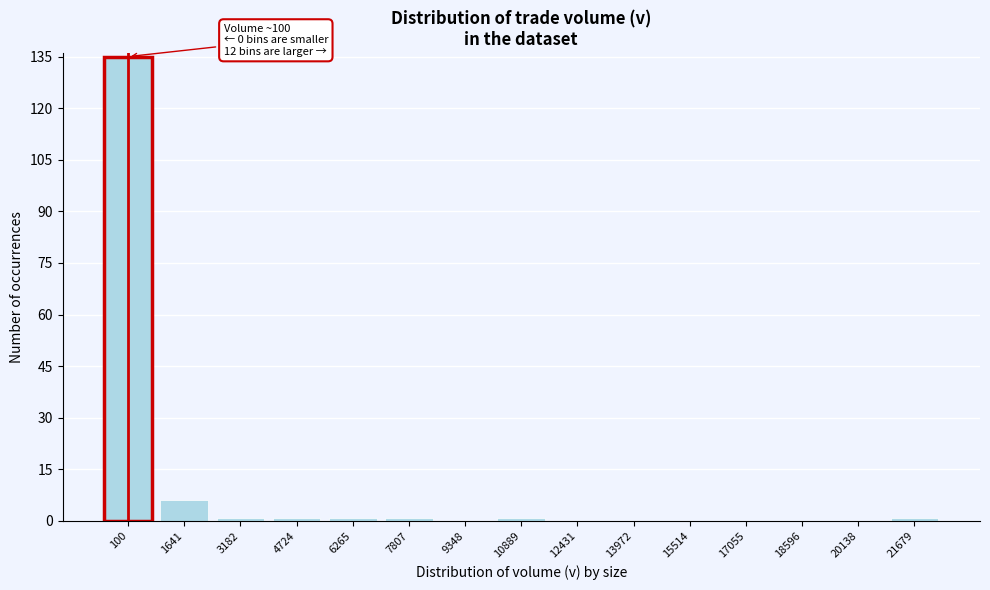

Reading left to right, transcribe all the data shown in this chart.

100=135	1641=6	3182=1	4724=1	6265=1	7807=1	9348=0	10889=1	12431=0	13972=0	15514=0	17055=0	18596=0	20138=0	21679=1